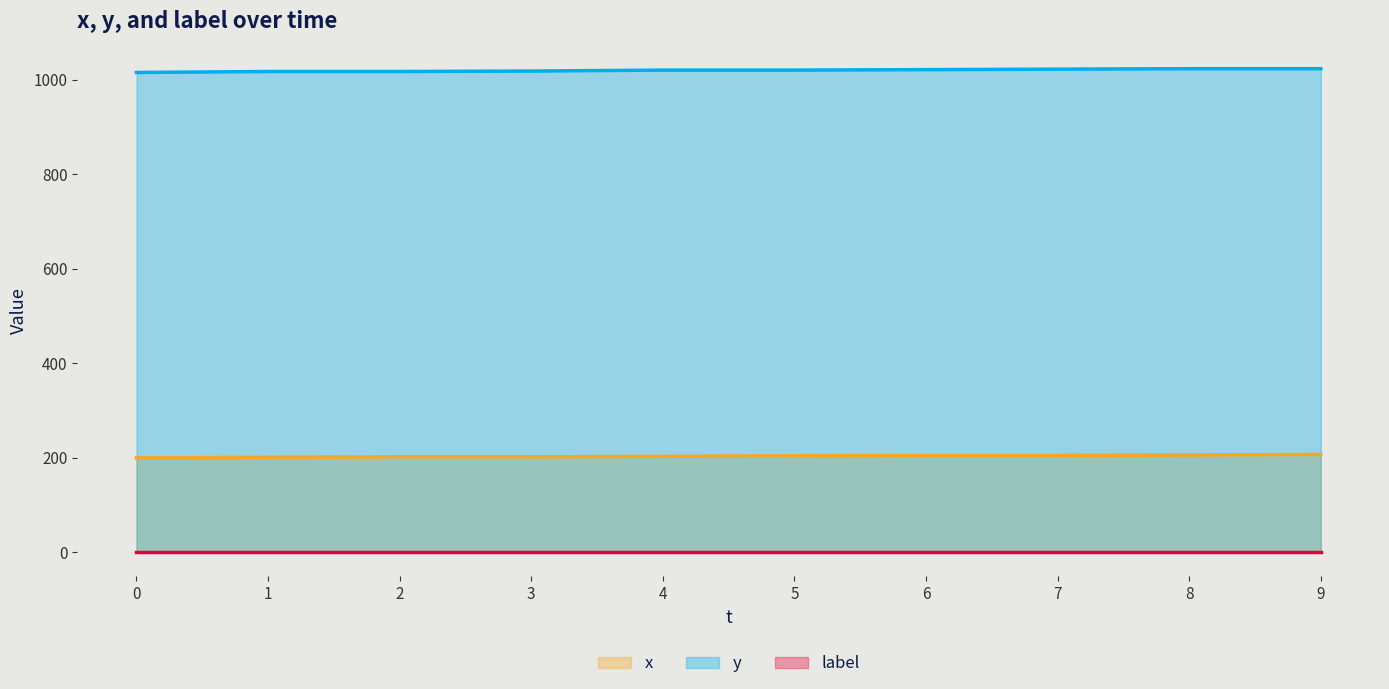

Read the y value at 1.

1017